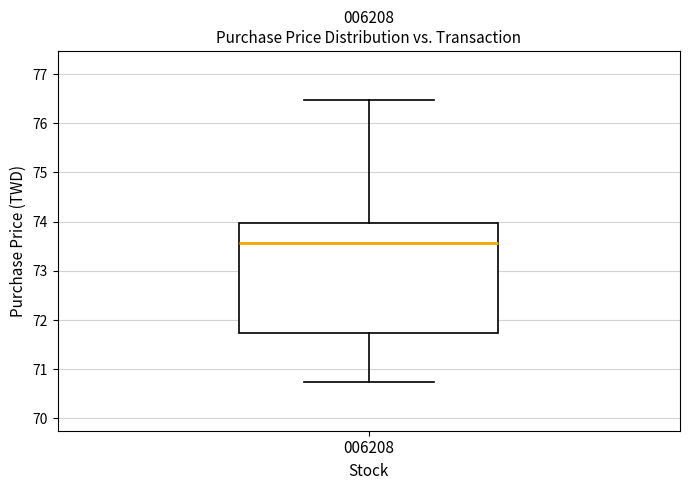

Transcribe this box plot: give where the median line is, the range the box spans, and where the two whiskers end, as read against the y-axis. The values are not printed on the chart, so give them approximately, as read against the axis.

median 73.6, box 71.7 to 74.0, whiskers 70.8 to 76.5